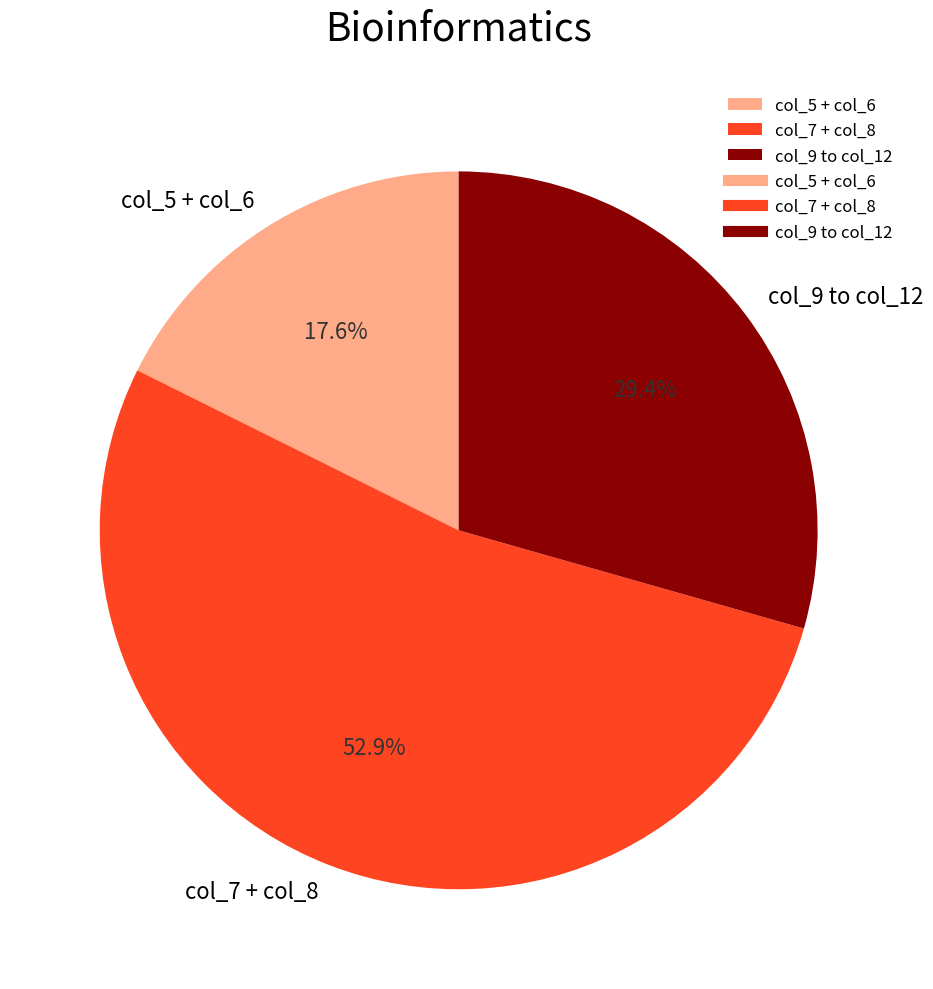

Does col_9 to col_12 represent more than half of the total?

No